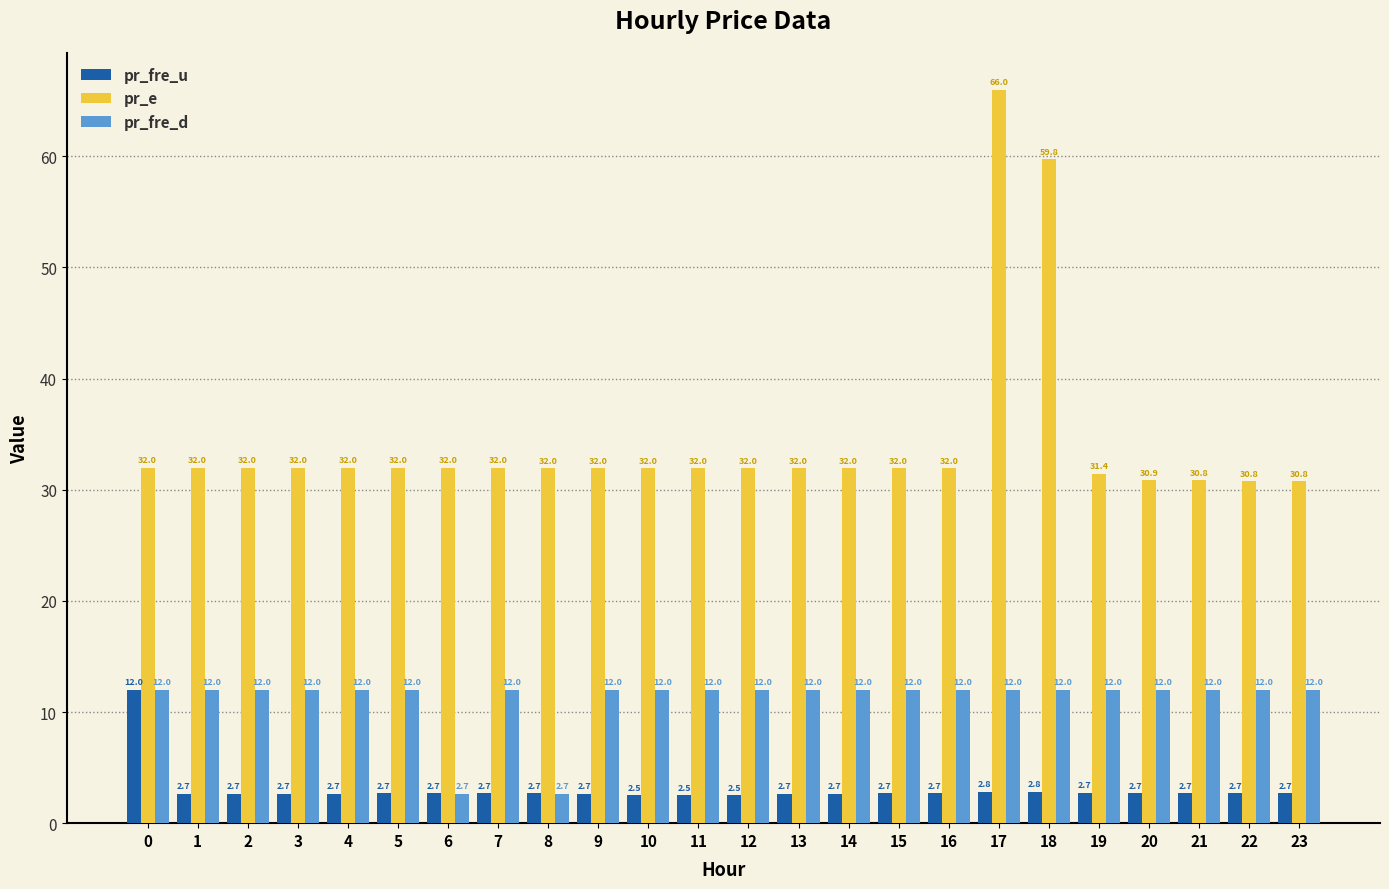

The value of pr_e at 16 is 41.9. True or false?

False